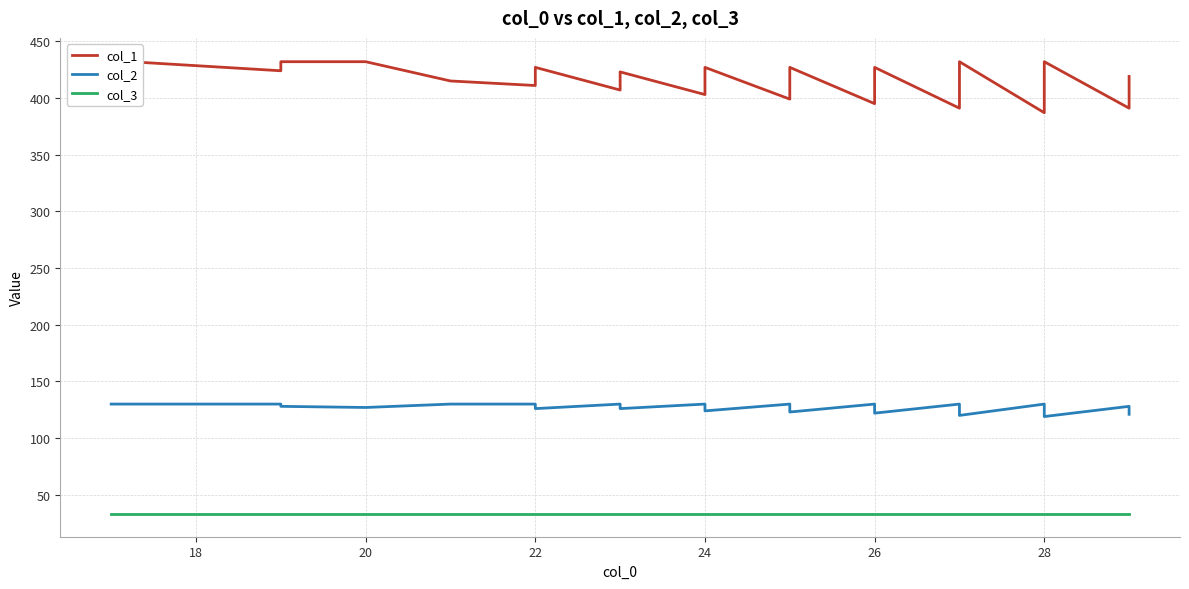

The value of col_1 at 24 is 733. True or false?

False